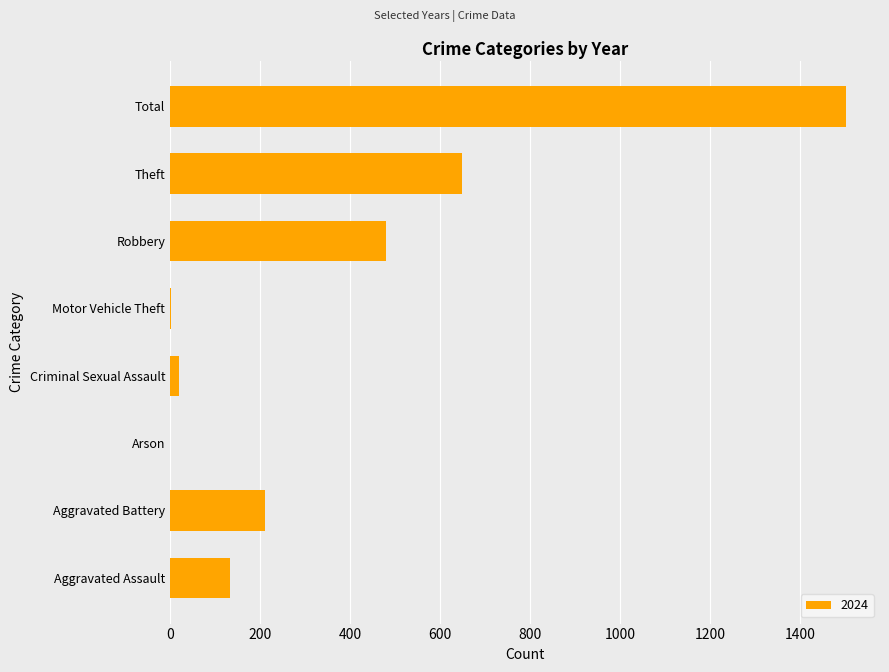

Which category has the highest value across all series?

Total